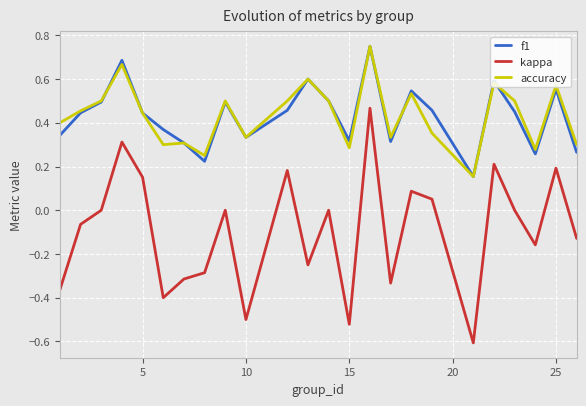

What is the minimum value shown in the chart?

-0.6